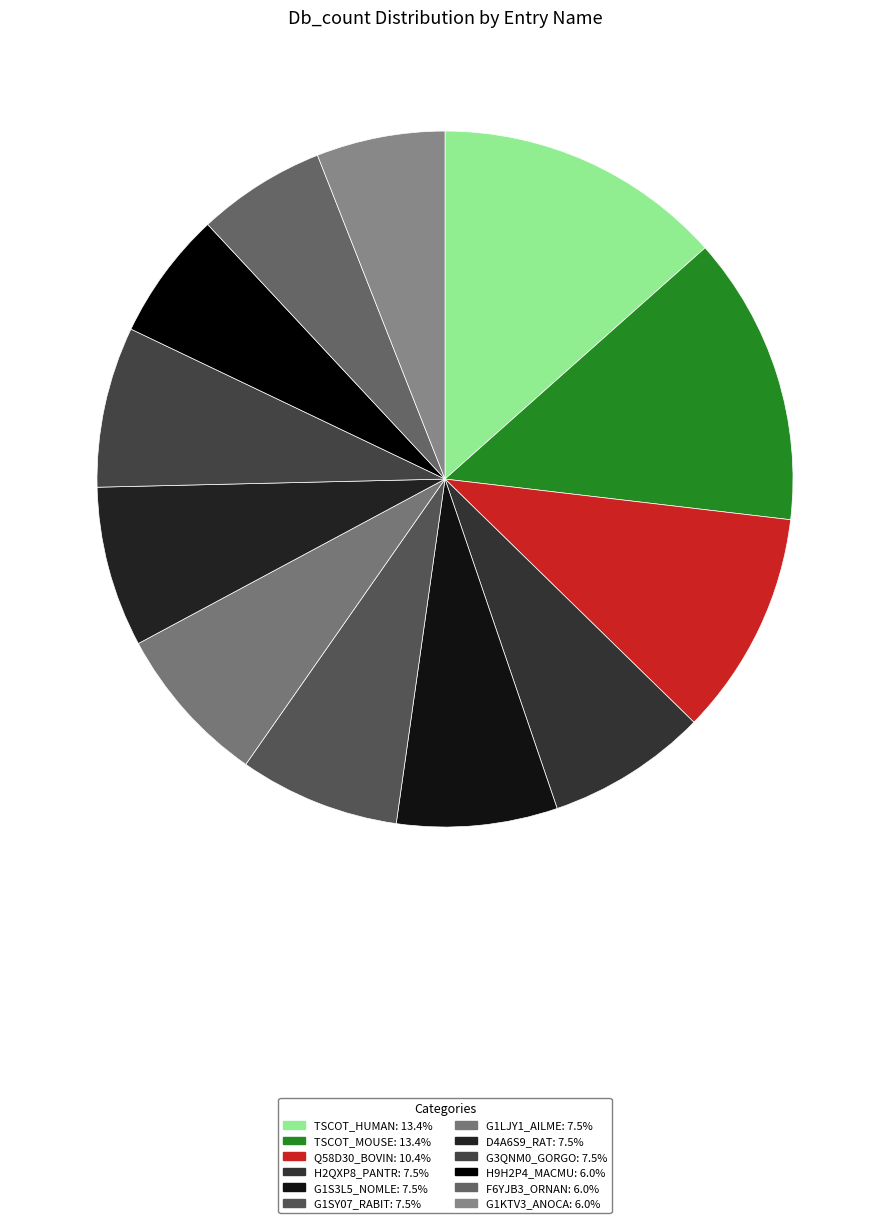

Combined, what portion of the pie is Q58D30_BOVIN and TSCOT_MOUSE?

23.9%